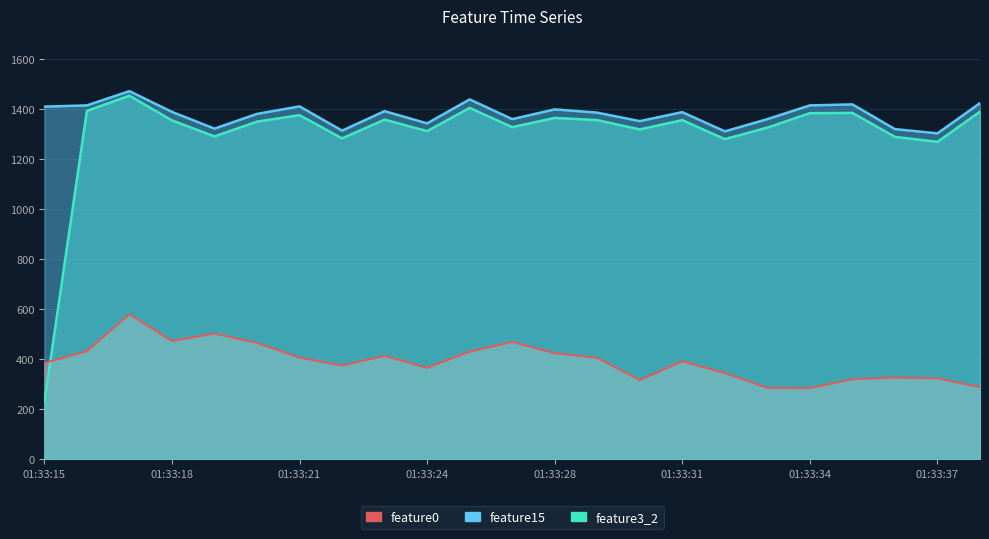

At which category does feature0 reach its first local valley?

01:33:18